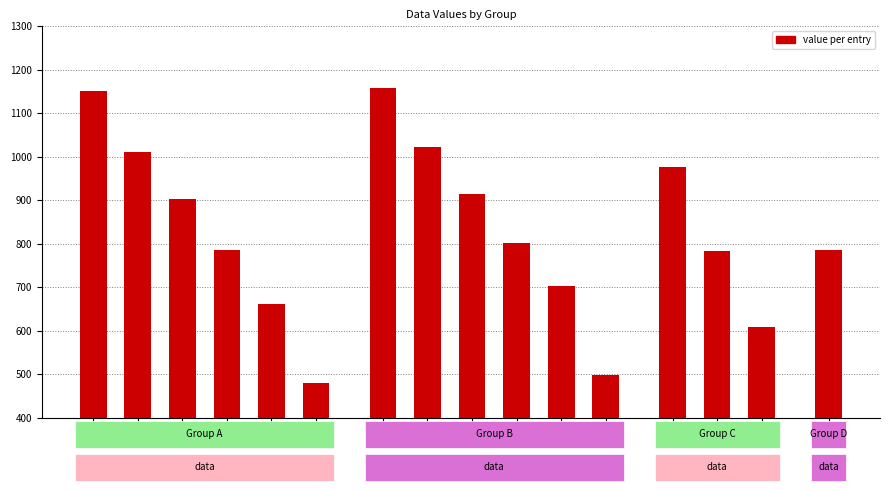

Are the bars grouped side by side (vs. stacked)?

No